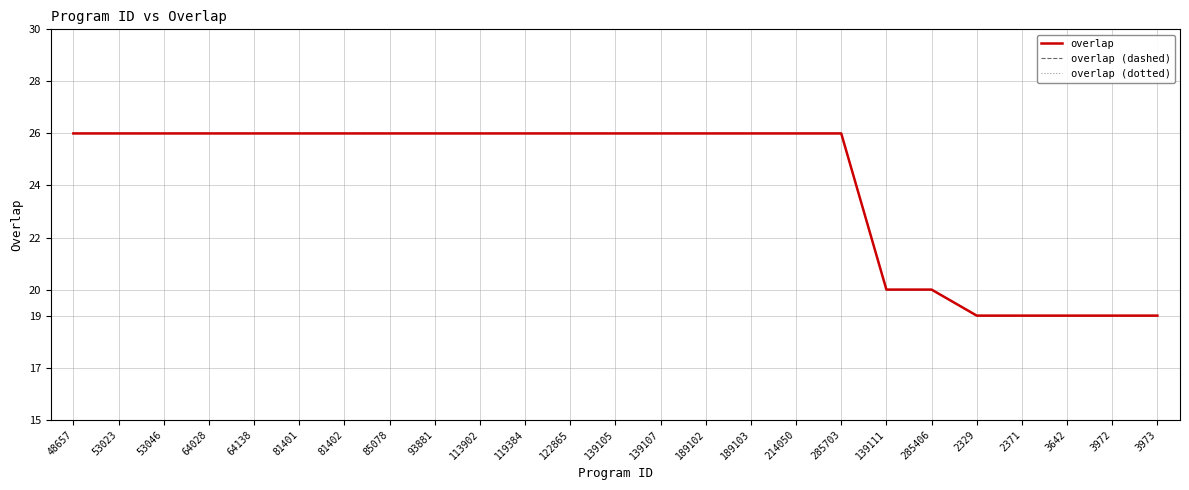

Is this an area chart (filled region under the line)?

No